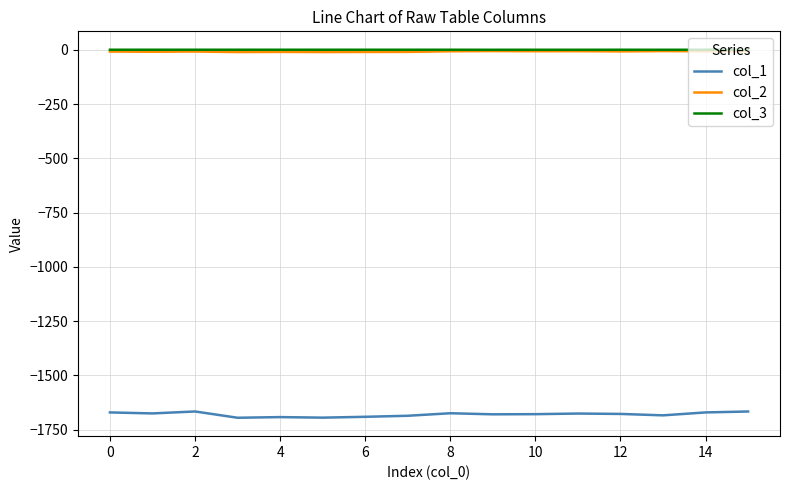

True or false: col_2 and col_1 cross at least once.

False